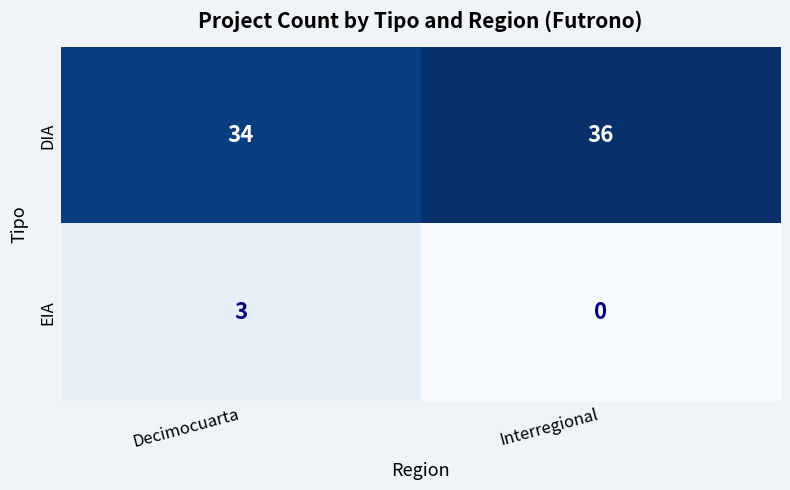

True or false: DIA has a value of 8 at Interregional.

False